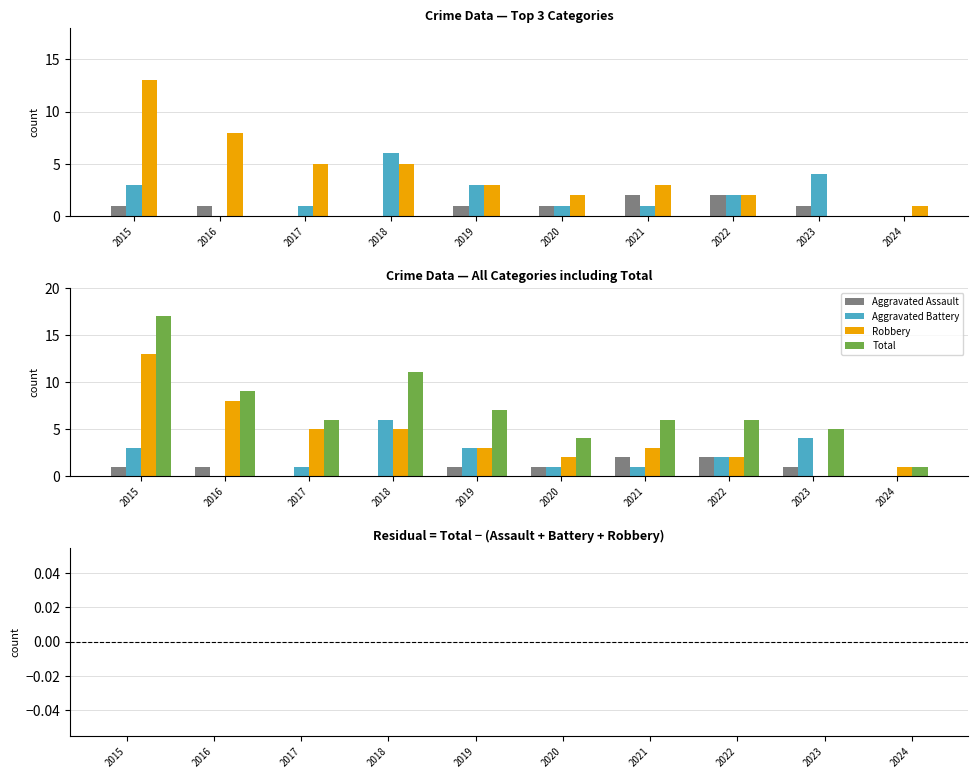

At which label does Robbery first exceed 3?

2015